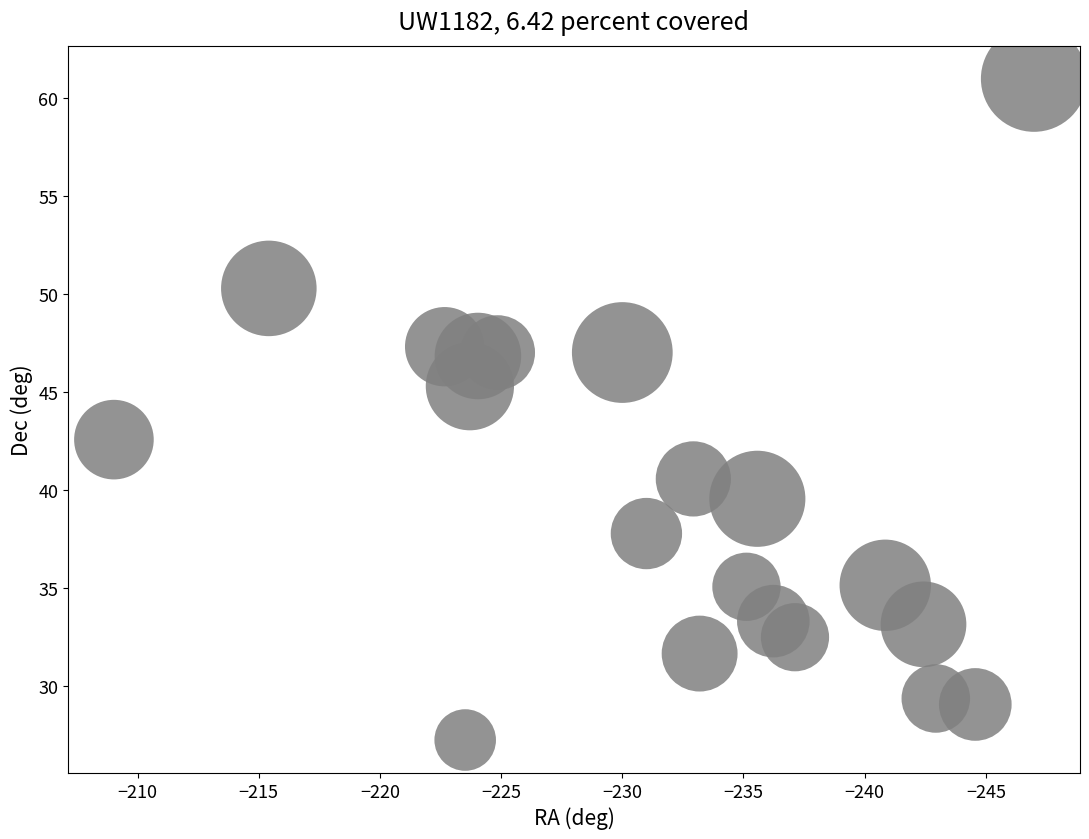

What is the range of X values (max minus min)?

38.0